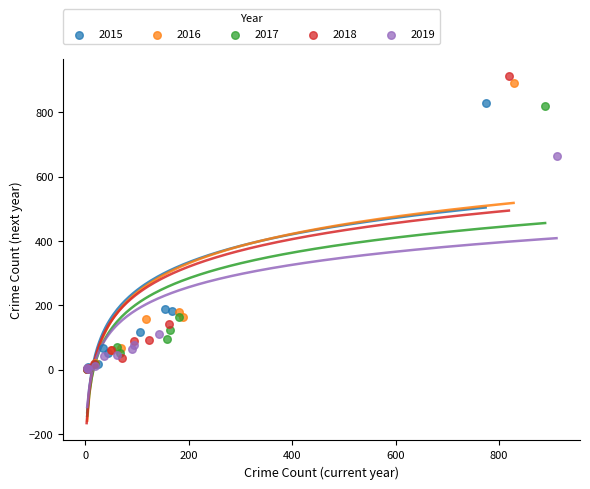

Which series has the widest spread of Y values?

2018